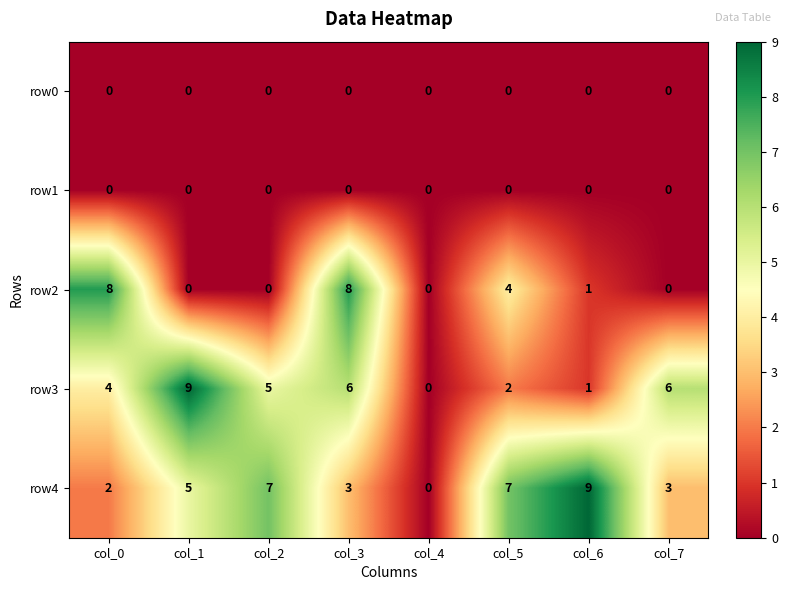

Count the number of data series in this chart.

5